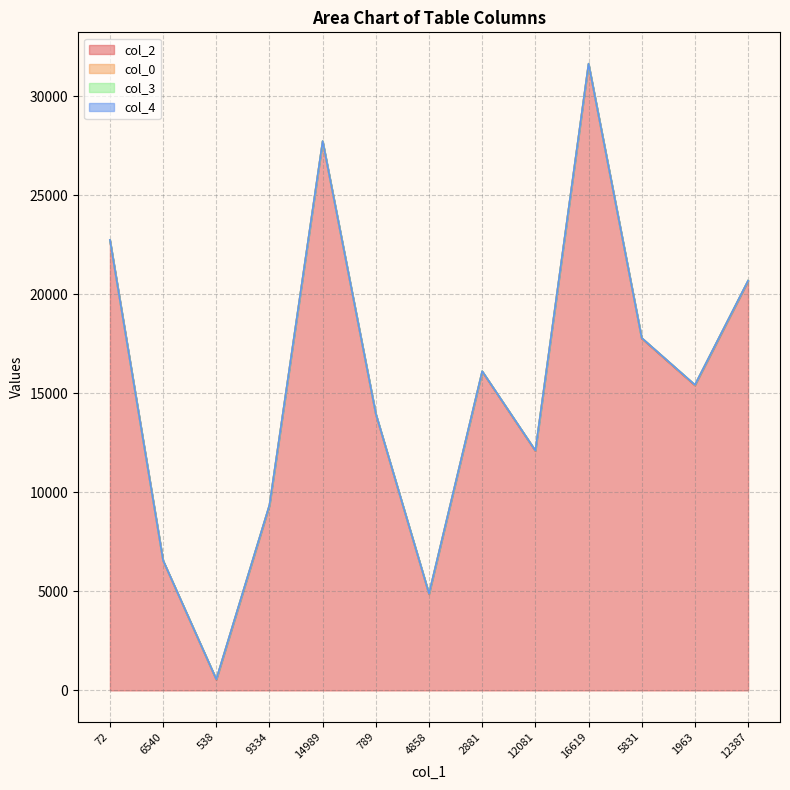

What position from the left is 789?

6